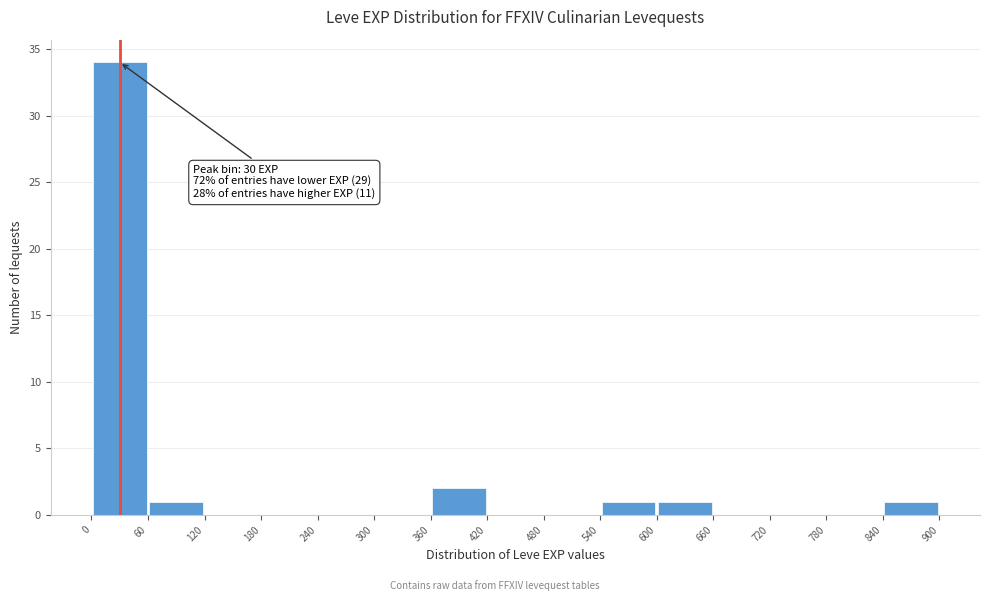

Over which range of the x-axis is the bar tallest?

0 to 60